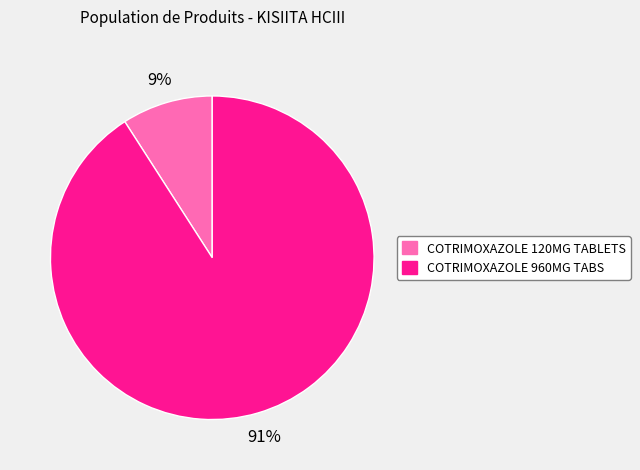

Which has a higher value, COTRIMOXAZOLE 120MG TABLETS or COTRIMOXAZOLE 960MG TABS?

COTRIMOXAZOLE 960MG TABS